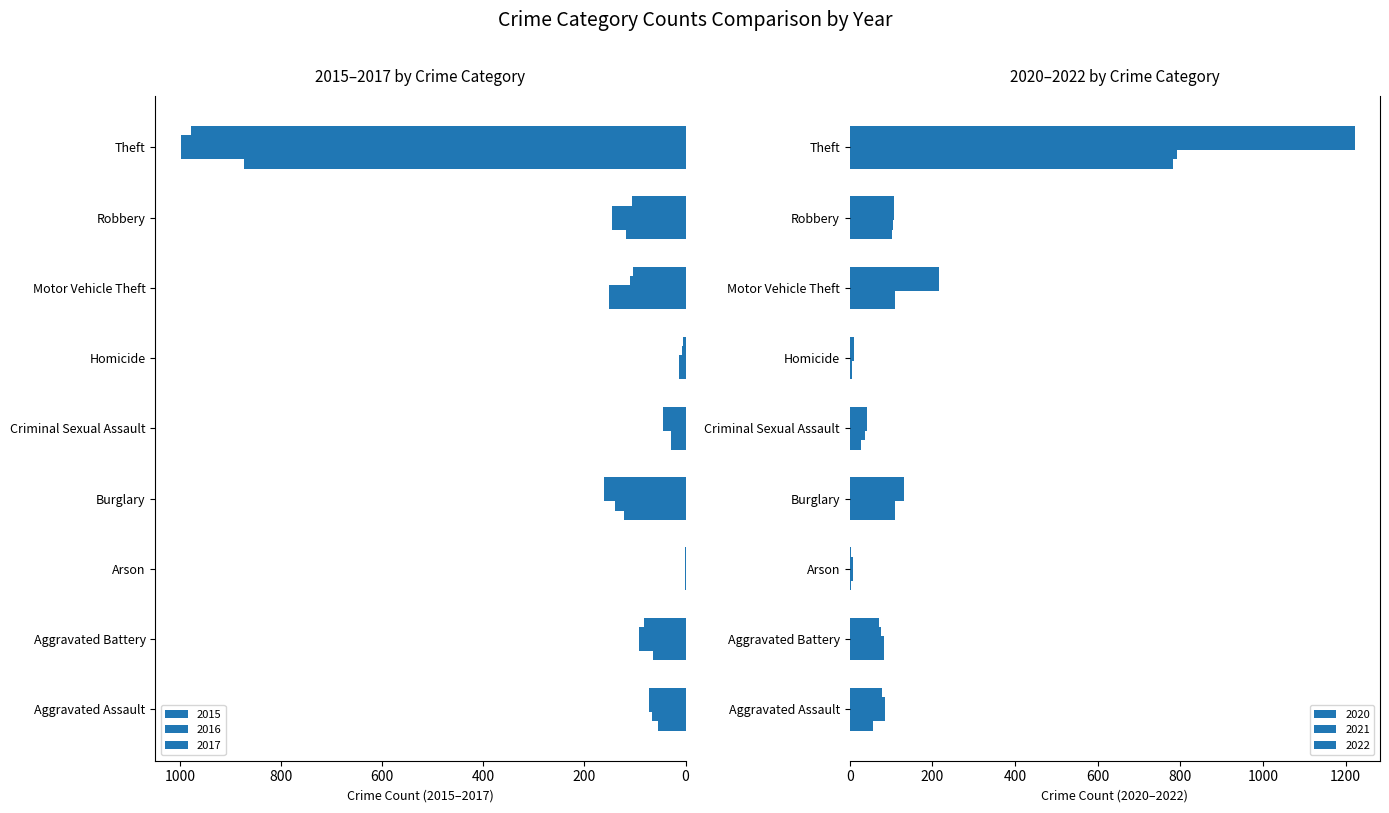

How many distinct data groups are displayed?

6